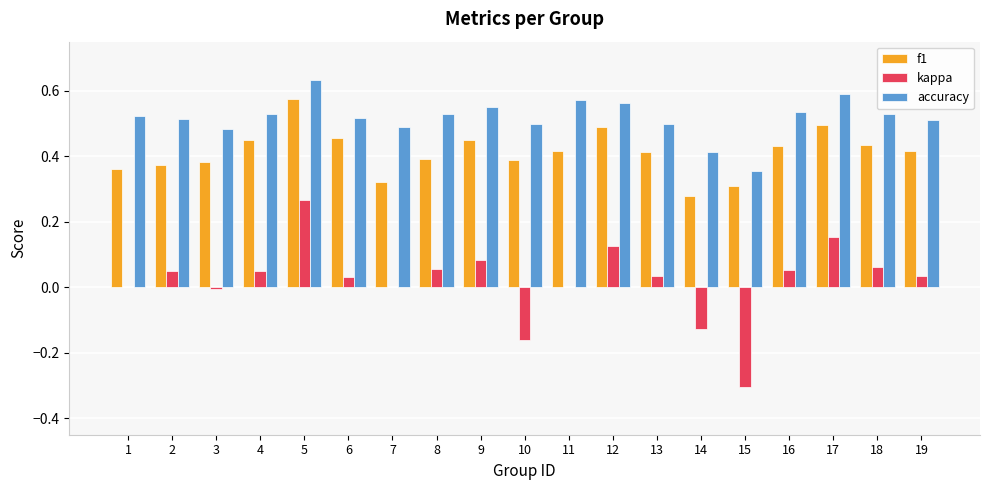

Which category has the highest value in the f1 series?

5